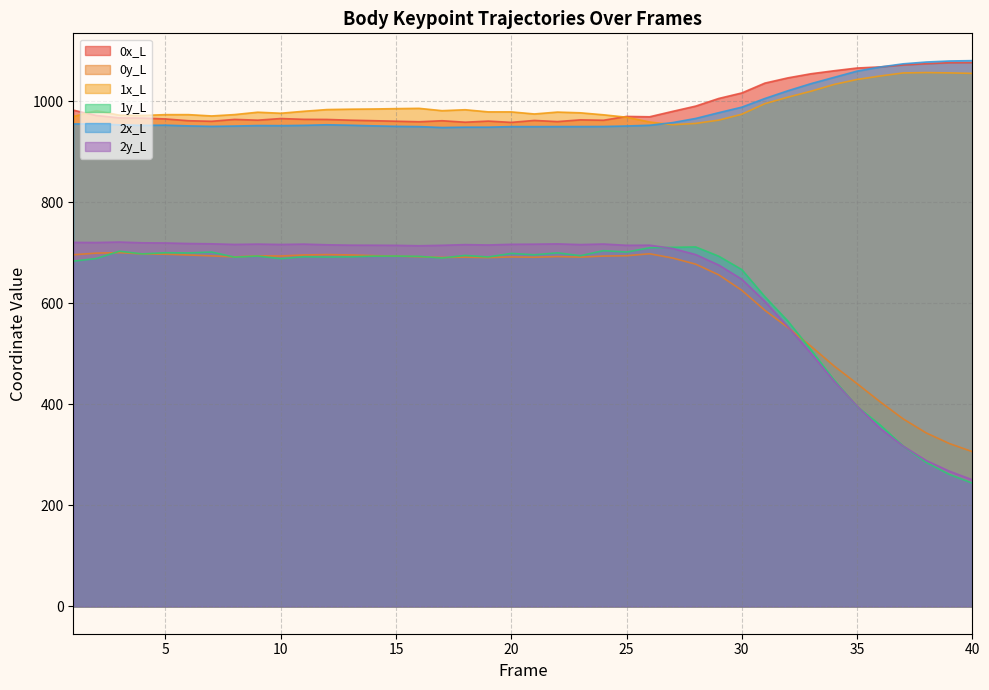

Where is the first local maximum for 2y_L?

3